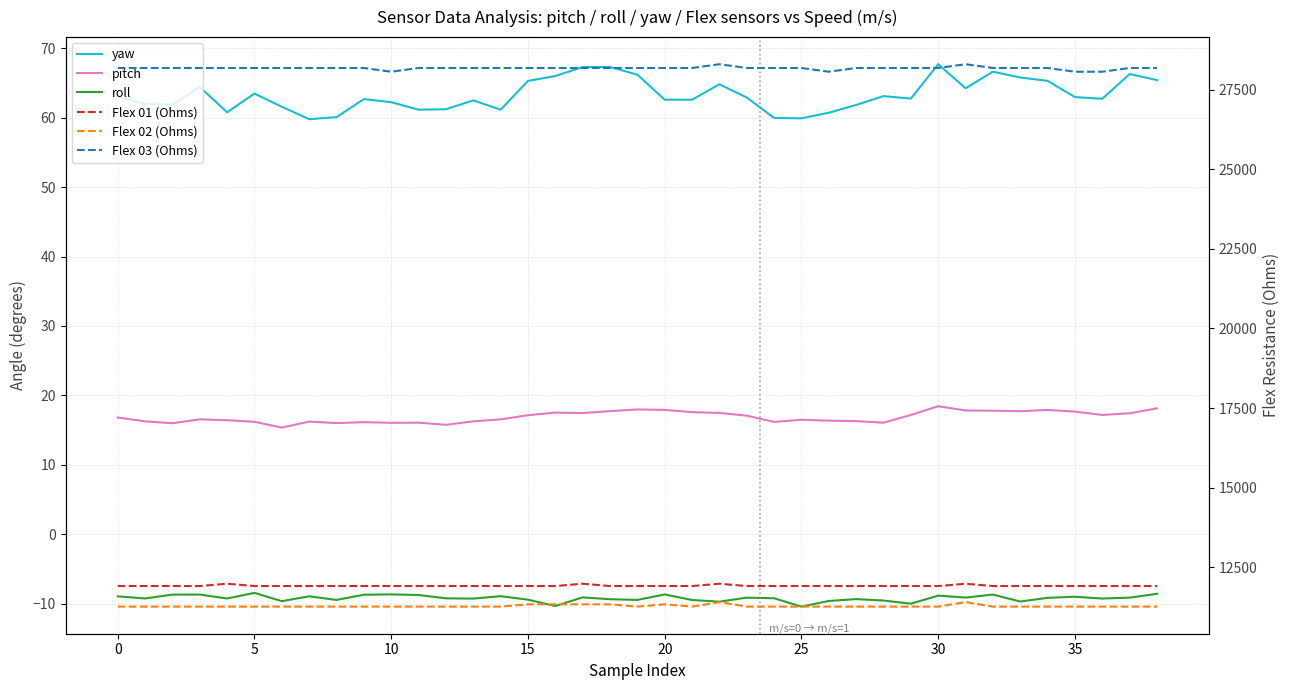

True or false: yaw has a value of 13.6 at 12.

False